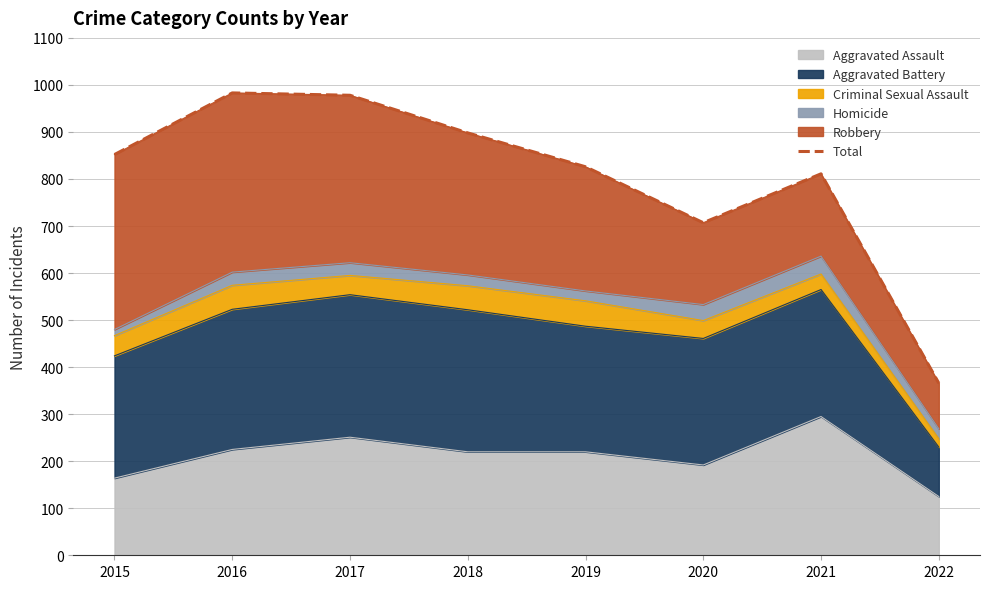

The value at 2021 is 1325. True or false?

False